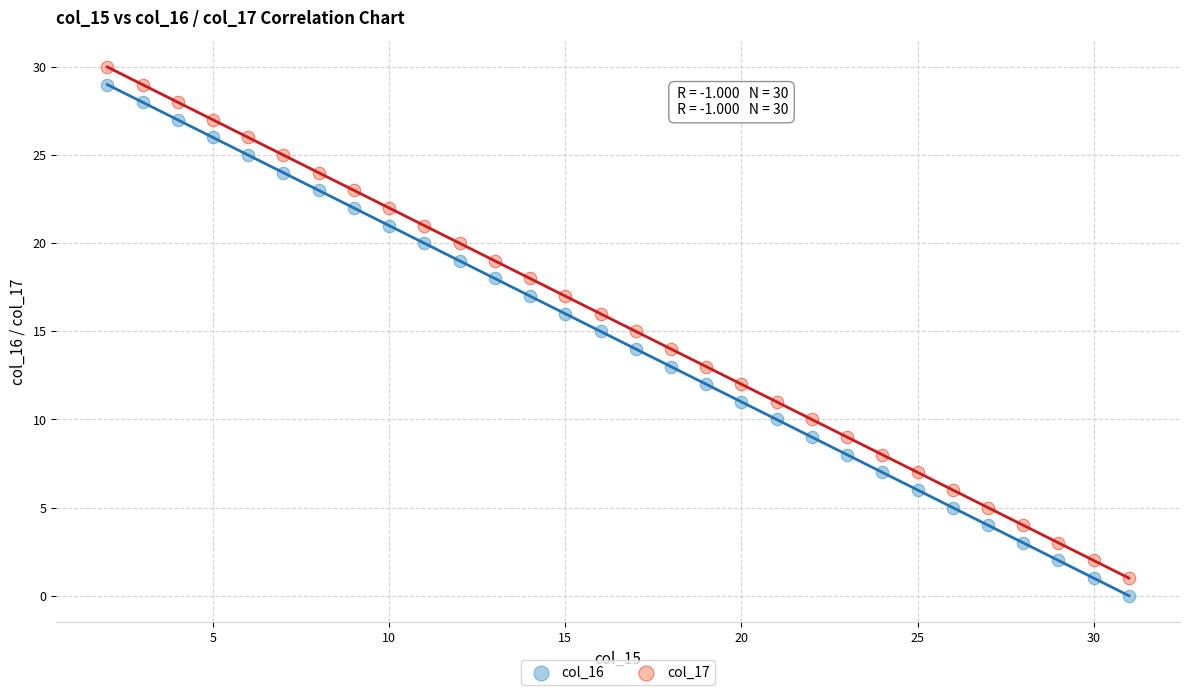

Across all data points, what is the range of X values (max minus min)?

29